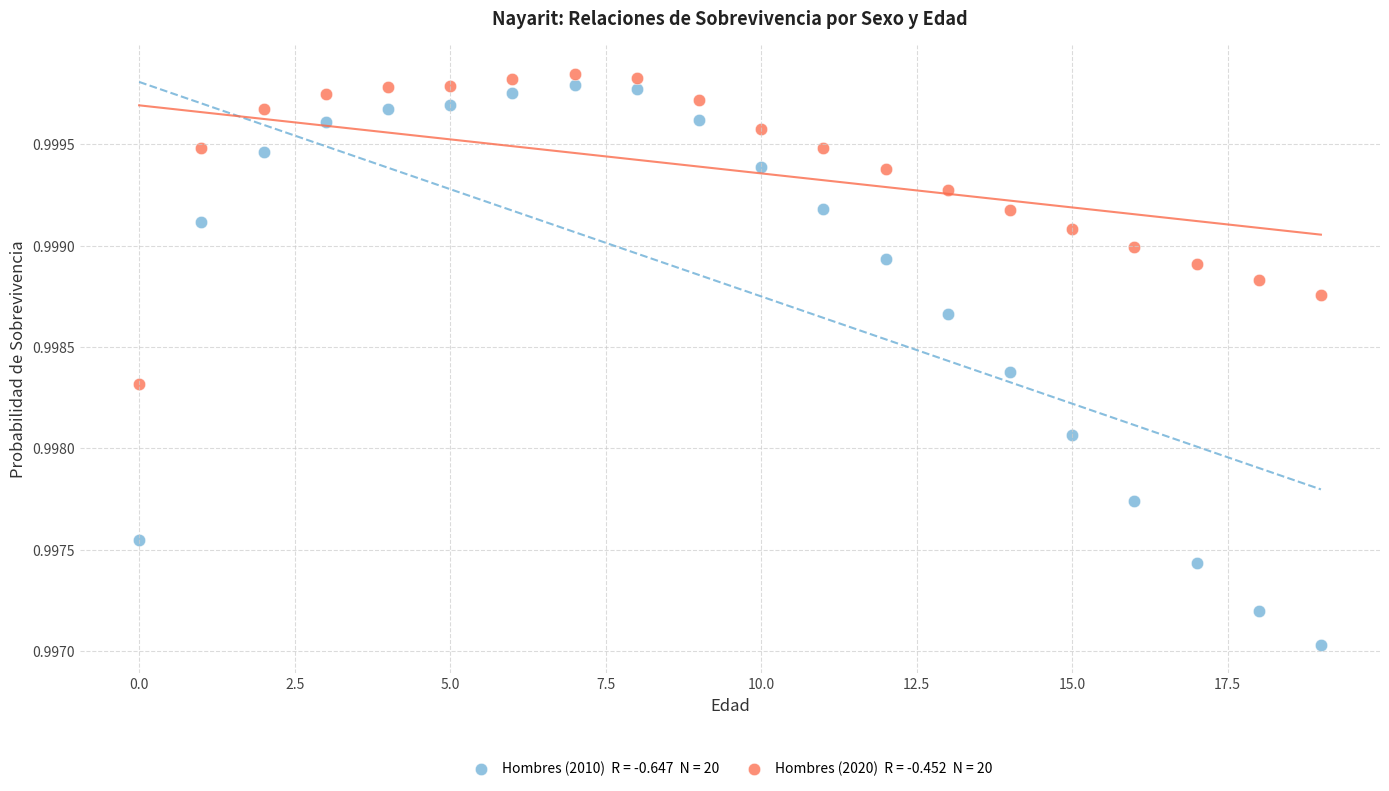

Count the number of points in this scatter plot.

40